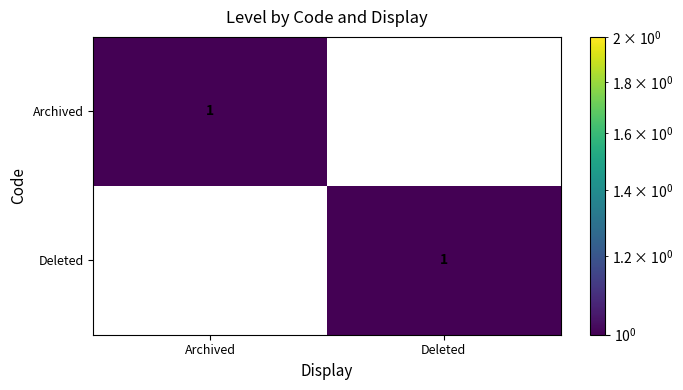

How many values in Deleted are above zero?

1